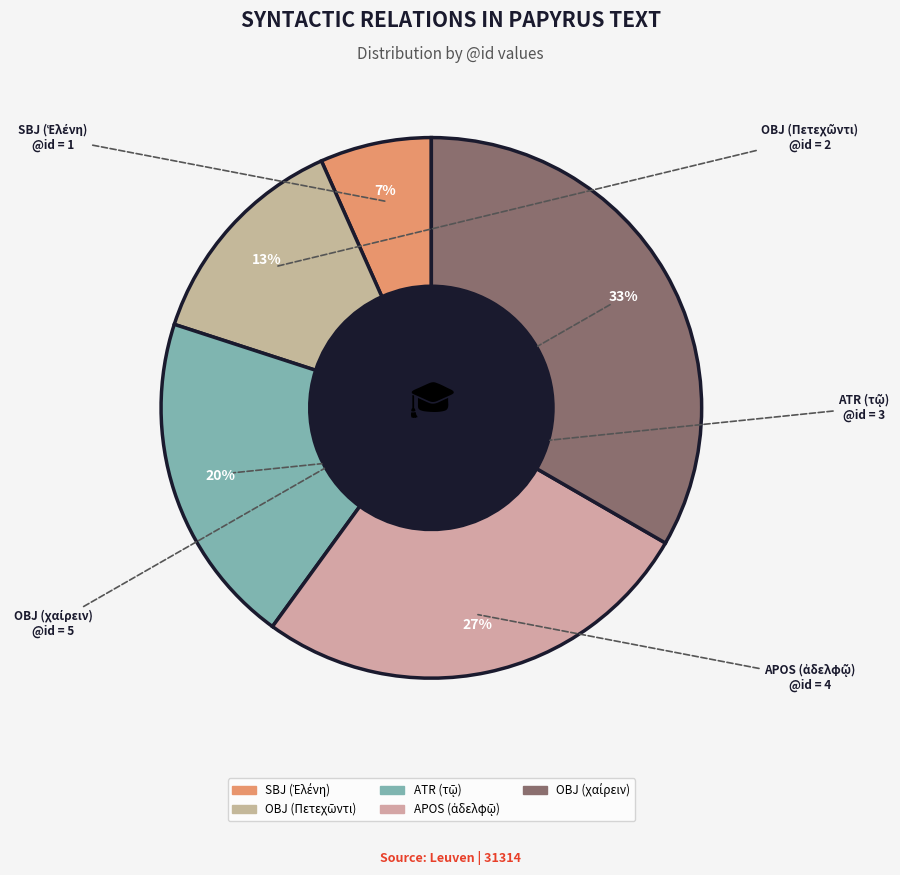

How many segments does this pie chart have?

5